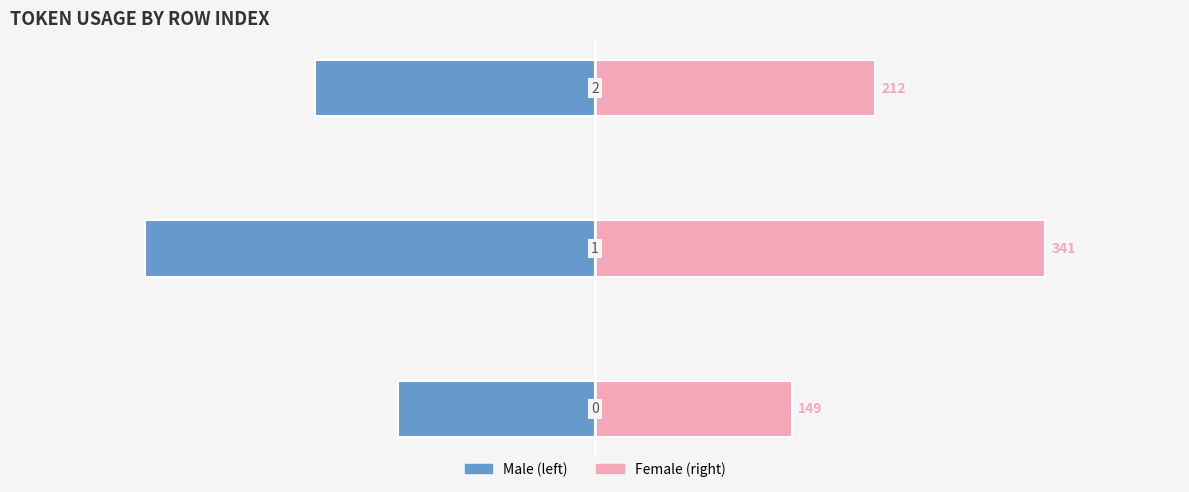

What is the average value of the token_usage (right) series?

234